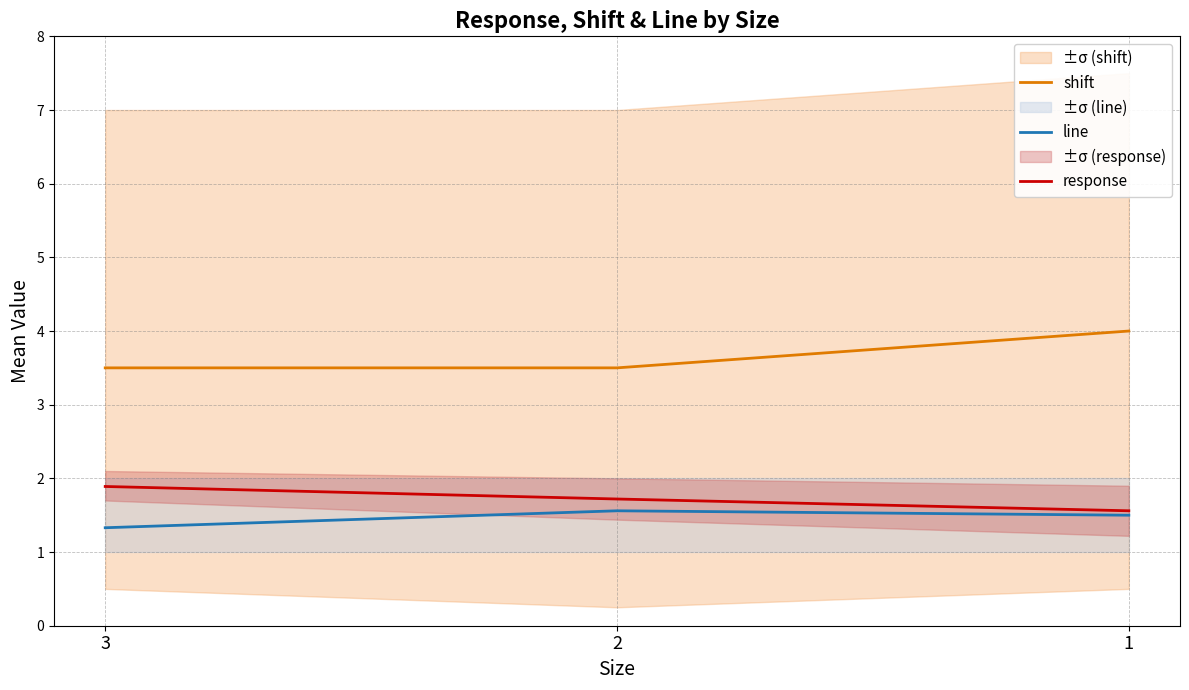

Rank the series by their maximum value, from lowest to highest.

line, response, shift